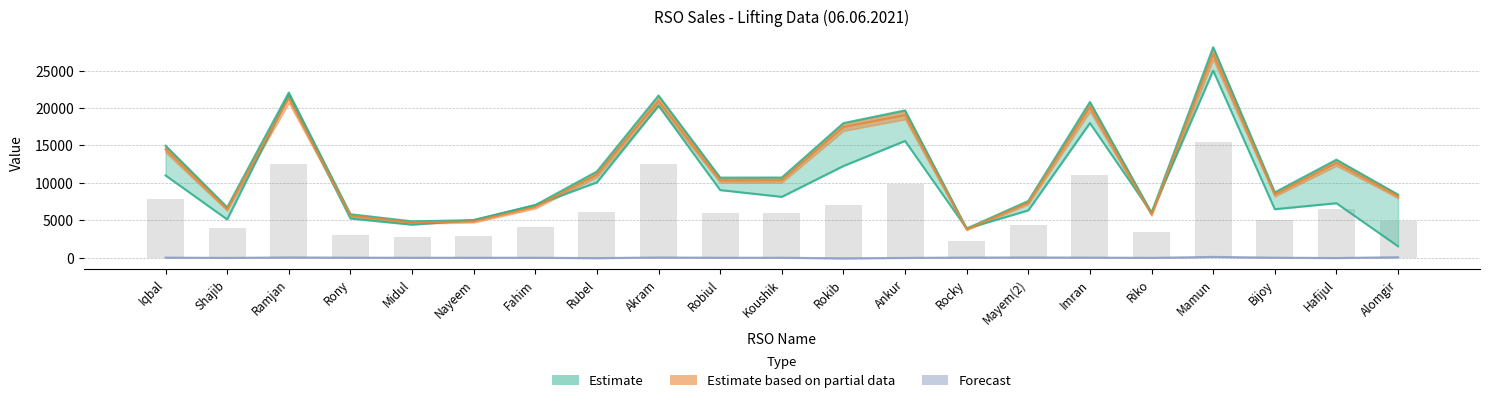

What is the difference between the highest and lowest values at Riko?

6018.9